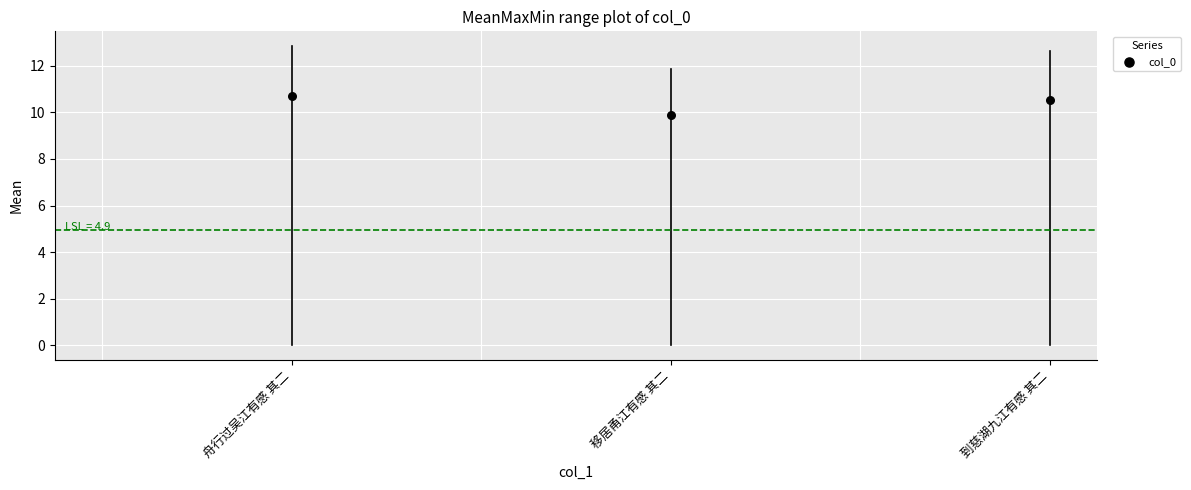

What is the range of Y values (max minus min)?

0.8